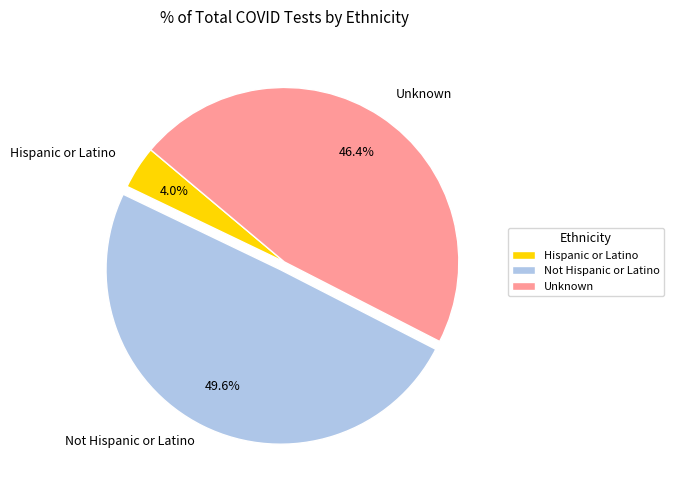

True or false: Unknown accounts for 56% of the total.

False